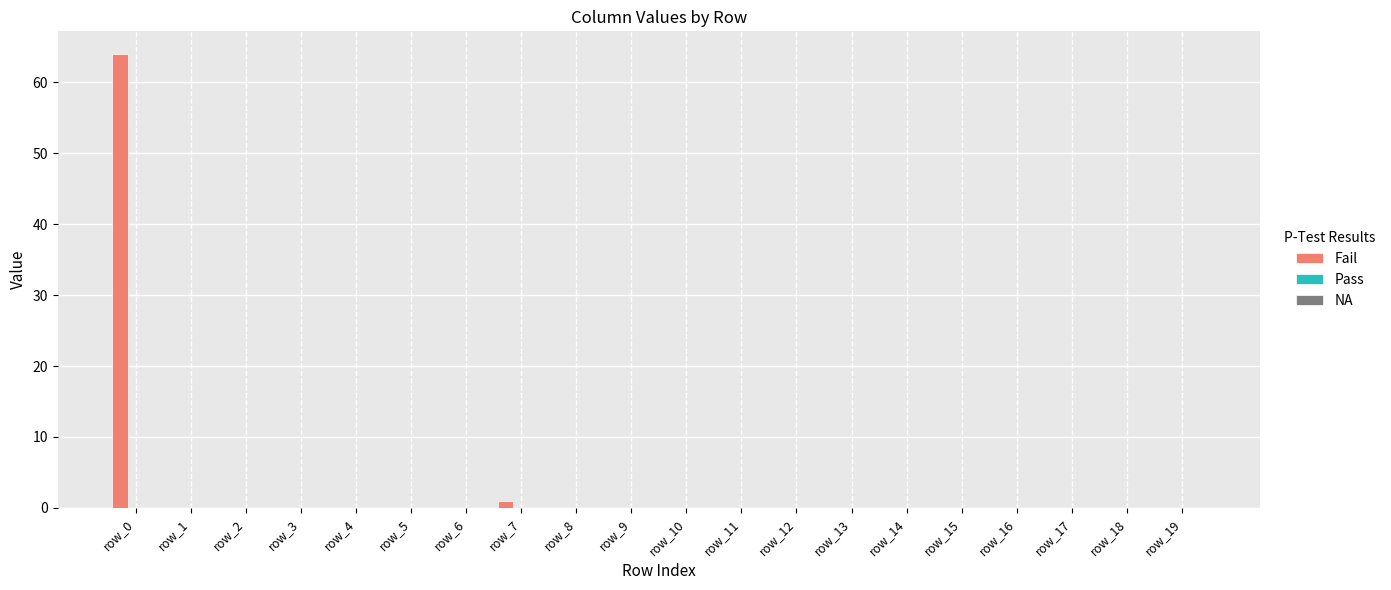

What is the maximum value shown in the chart?

64